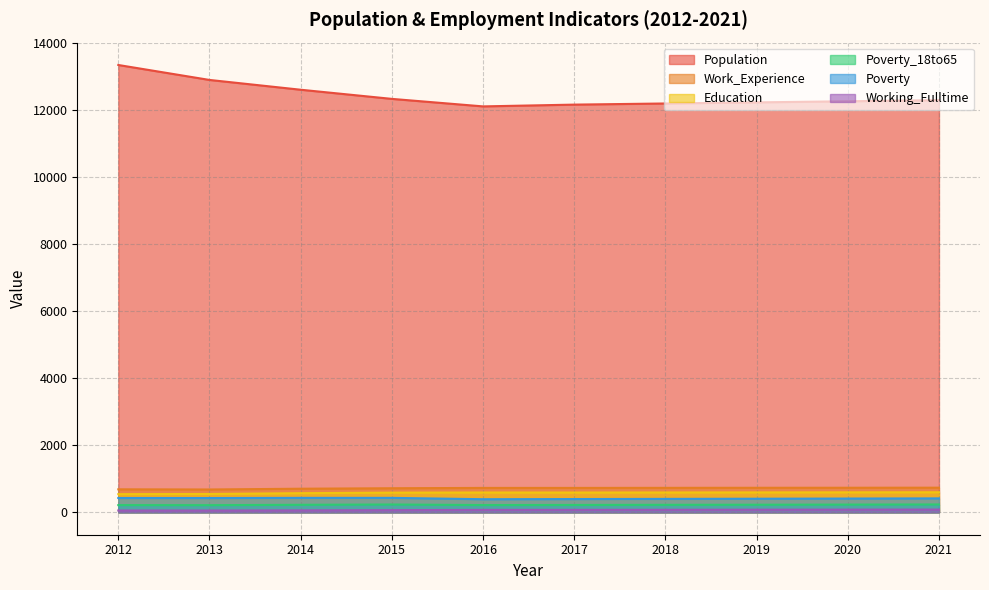

What is the total value across all series at 2013?

14824